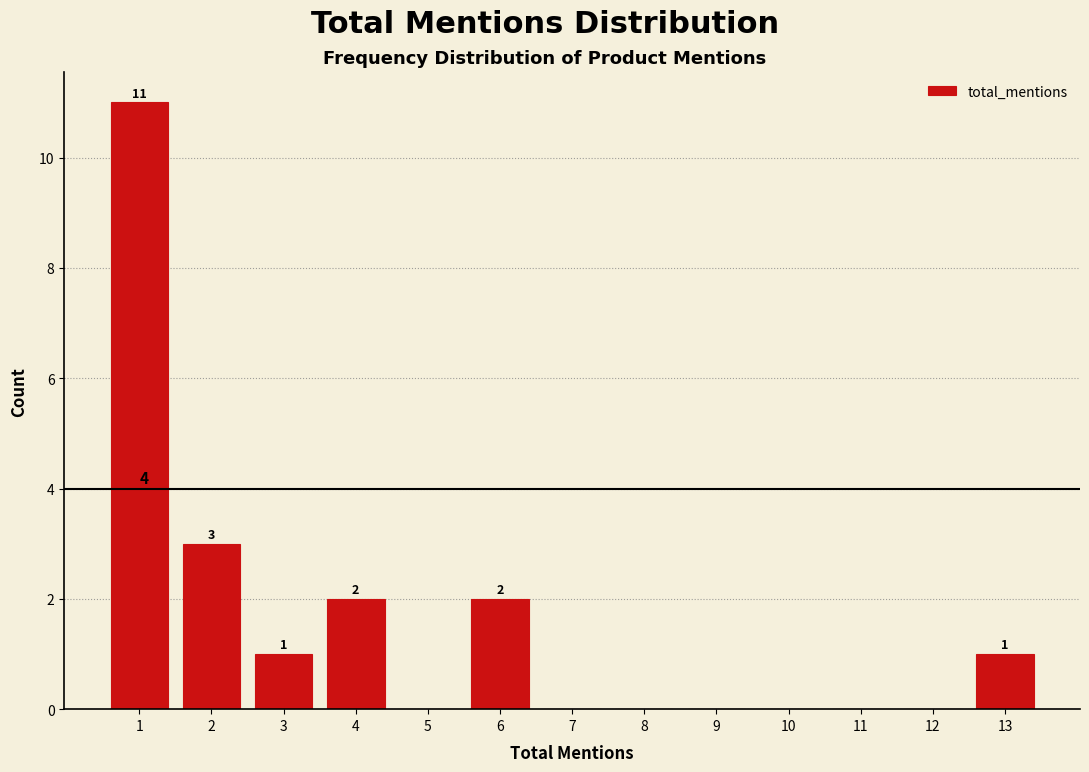

Which range on the x-axis has the tallest bar?

0.5 to 1.5